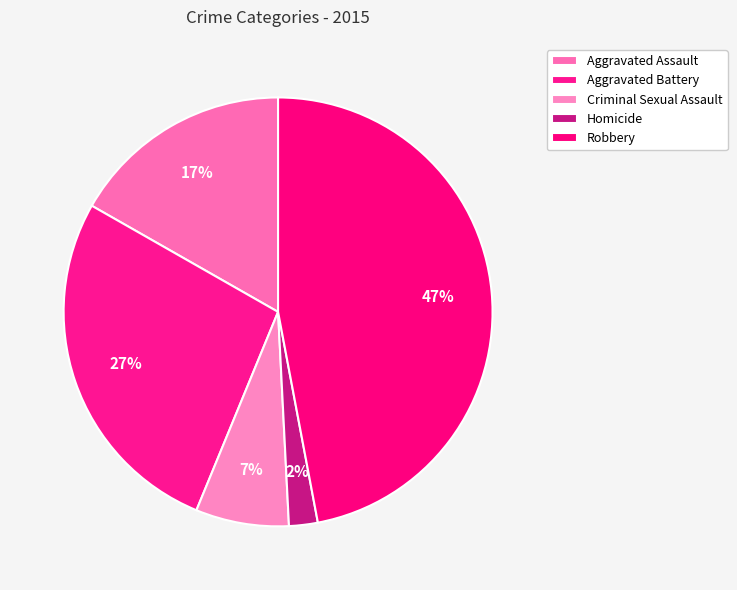

How many slices are in this pie chart?

5